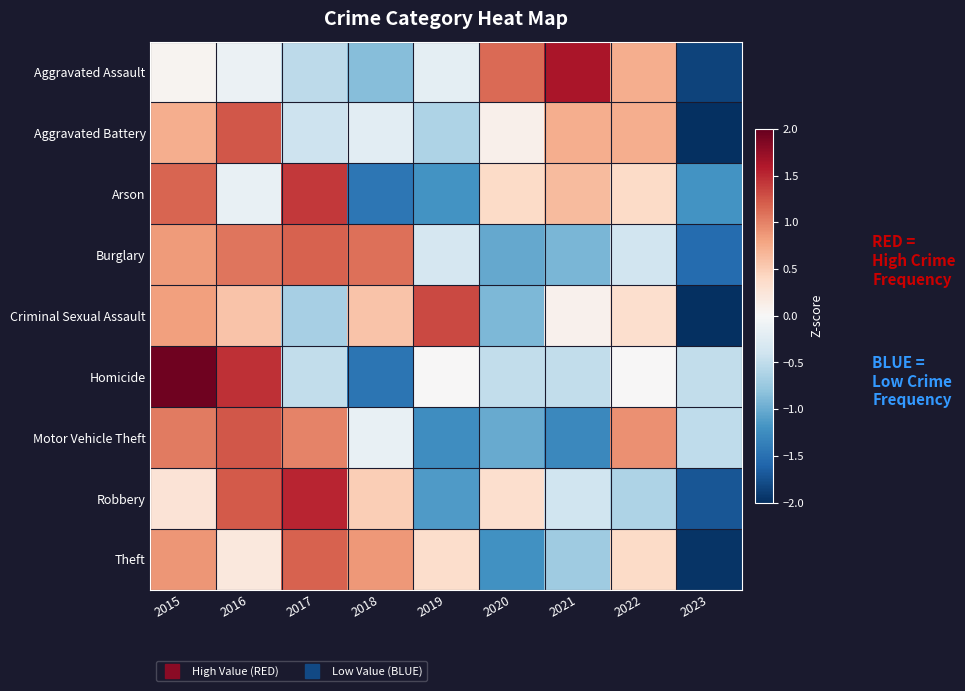

How many data points does each series have?

9